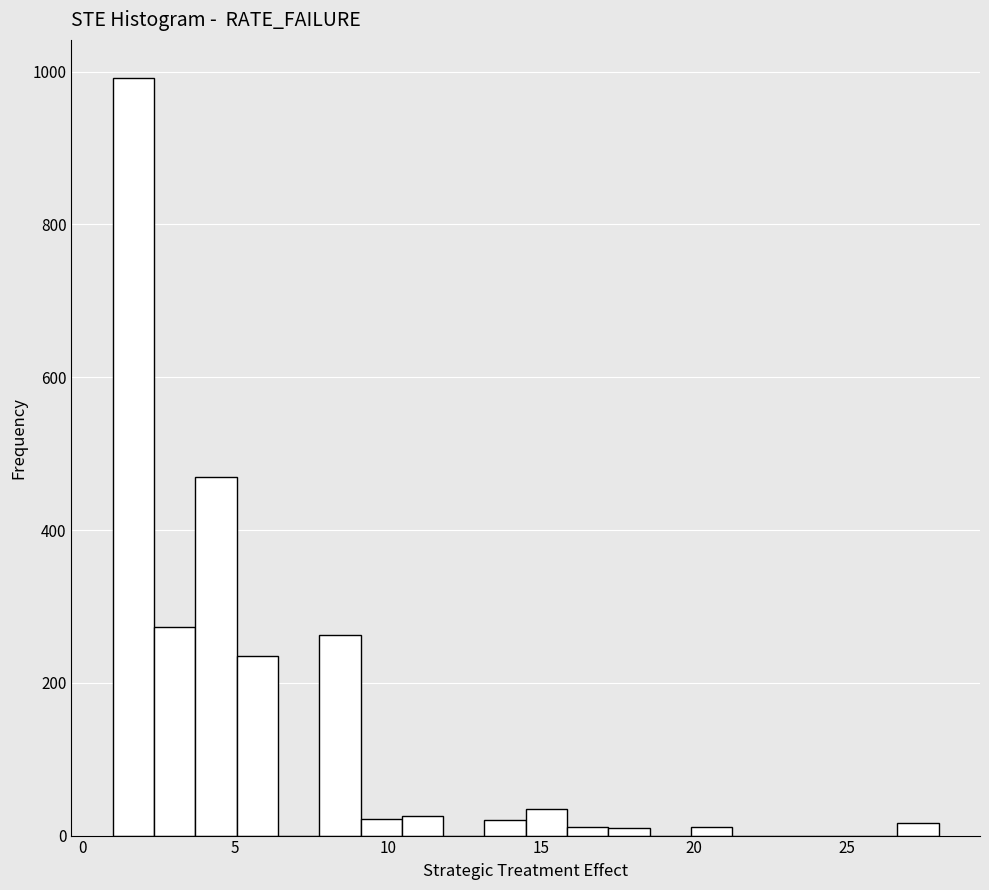

Read against the x-axis, roughly where is the centre of the tallest bar?

1.5